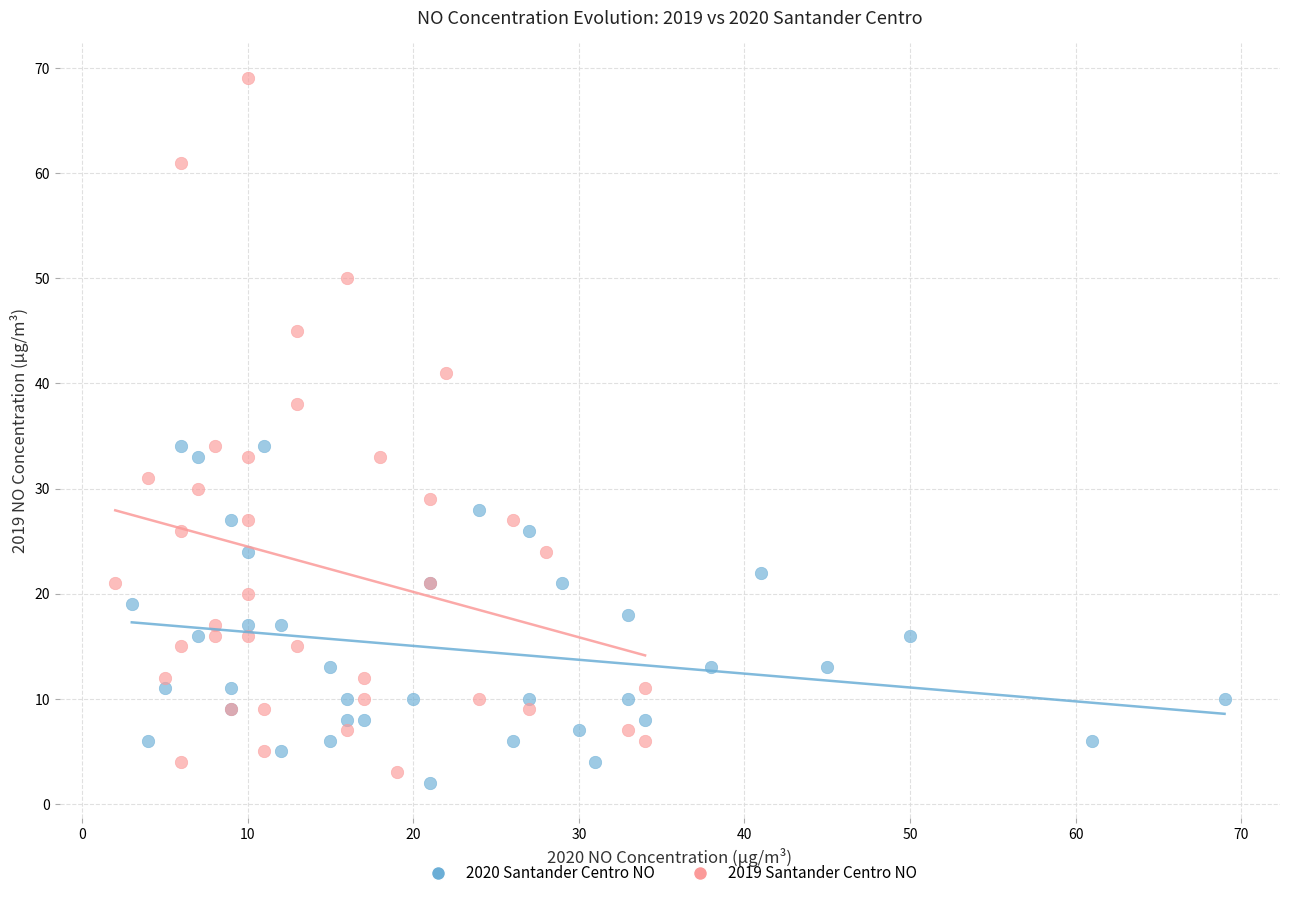

Which series reaches the maximum Y coordinate?

2019 Santander Centro NO